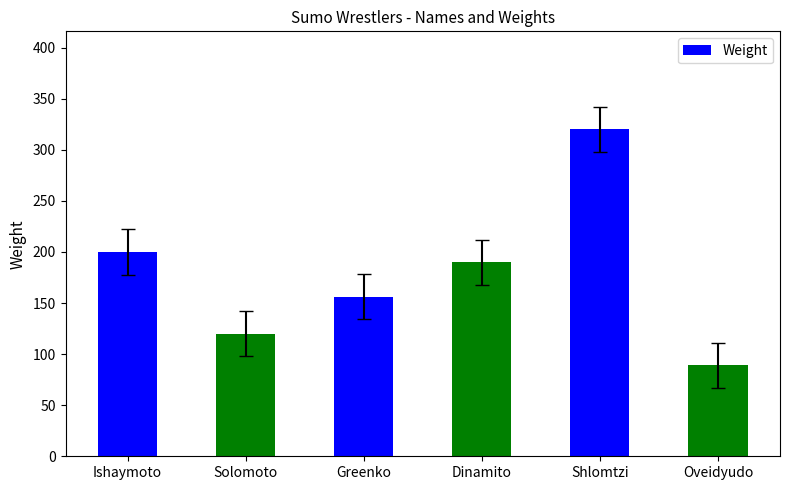

Count the number of categories in the chart.

6